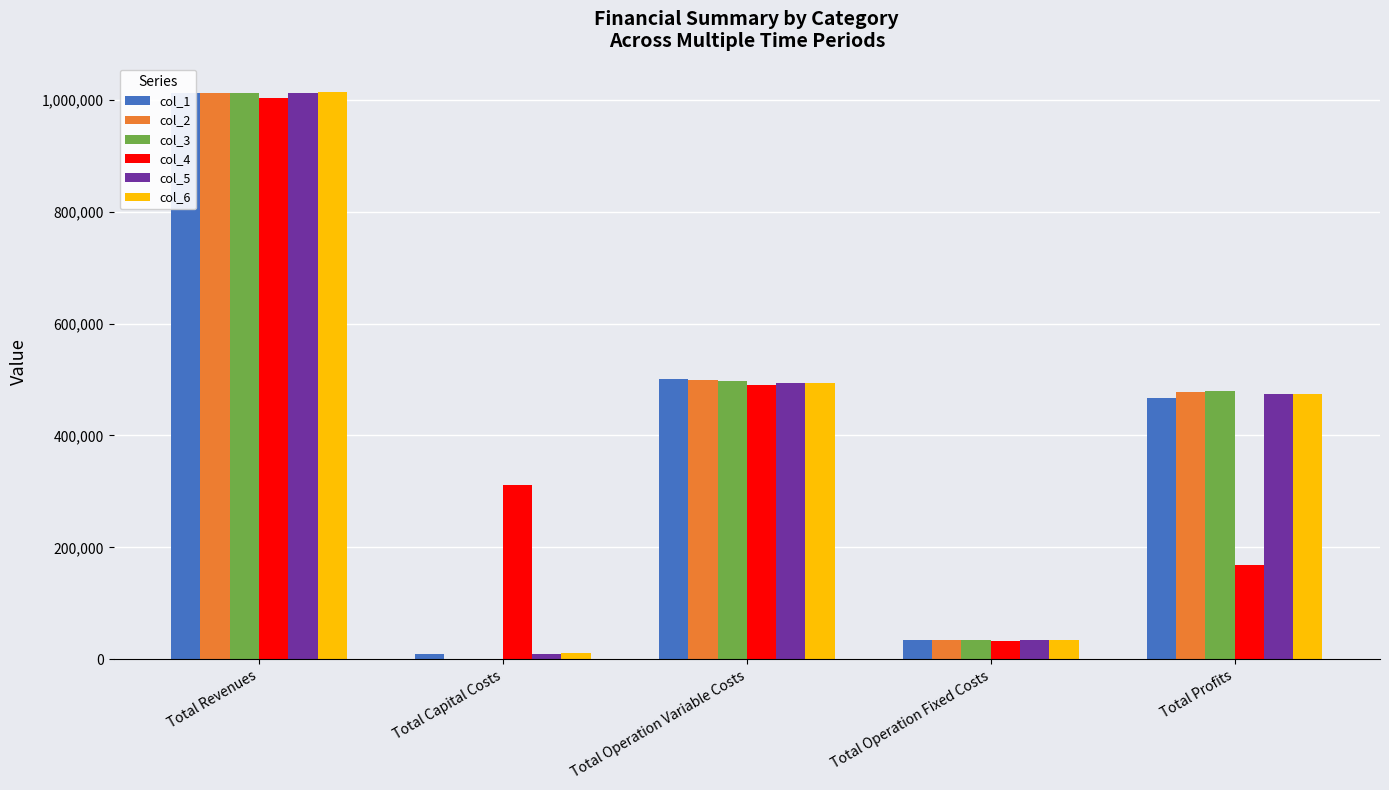

What is the greatest value displayed?

1013548.7